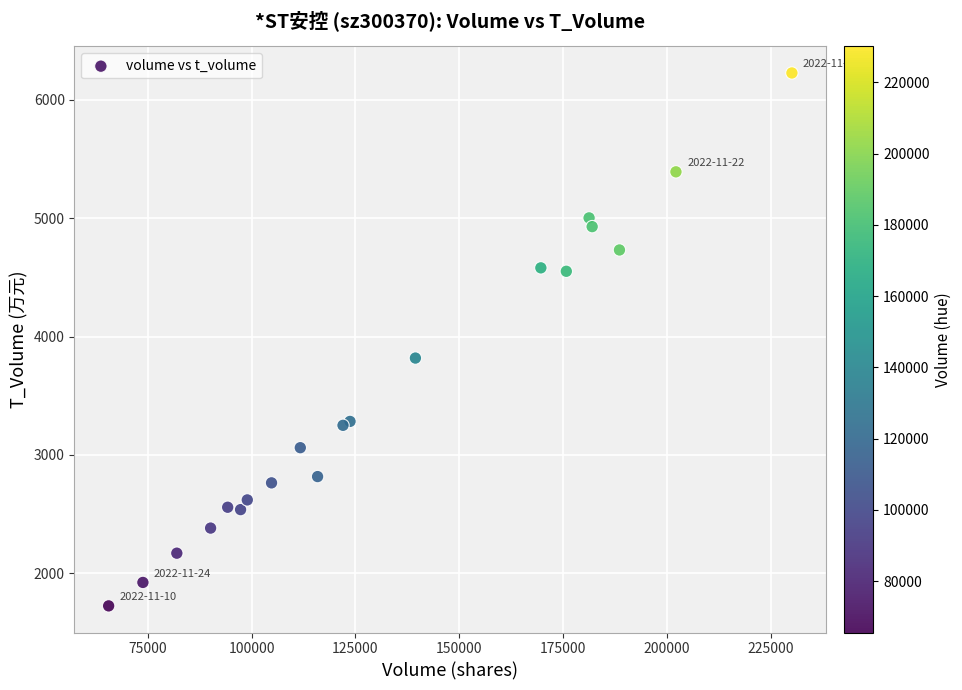

What Y value in the scatter plot is closest to 3975?

3818